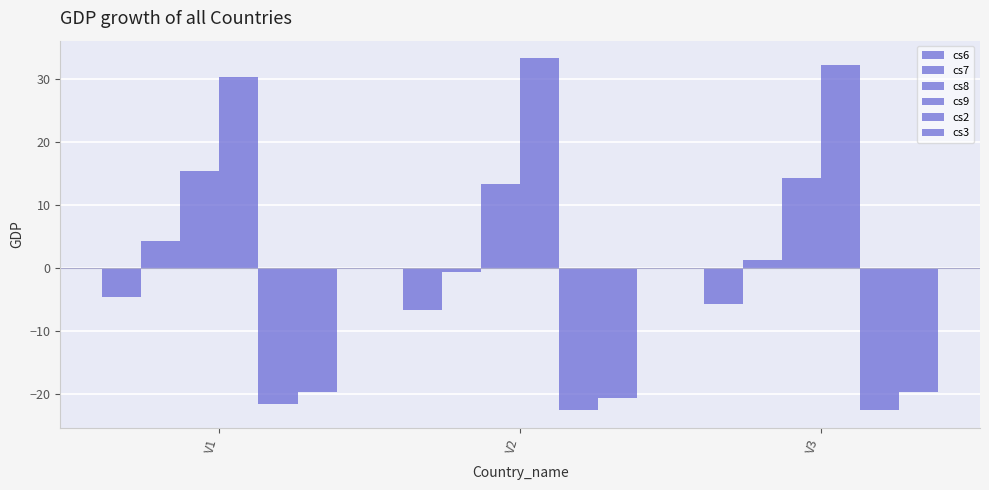

Is the value of cs6 at V1 greater than the value of cs9 at V2?

No